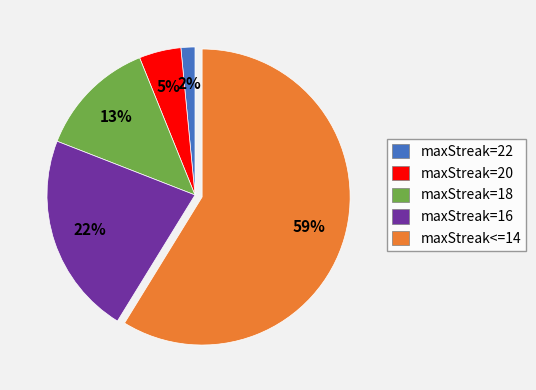

To the nearest percent, what is the average slice percentage?

20%